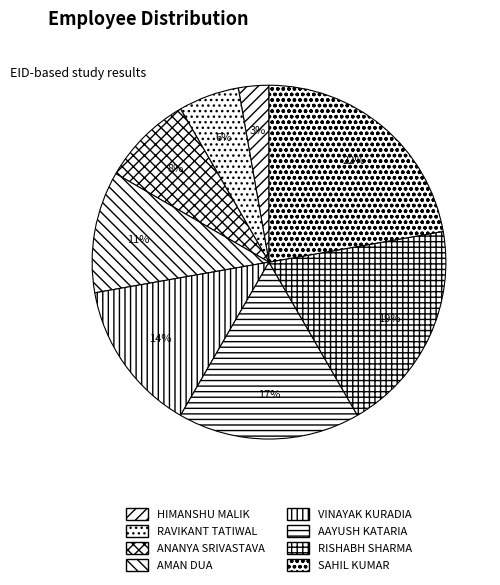

Does RAVIKANT TATIWAL account for over 50% of the chart?

No